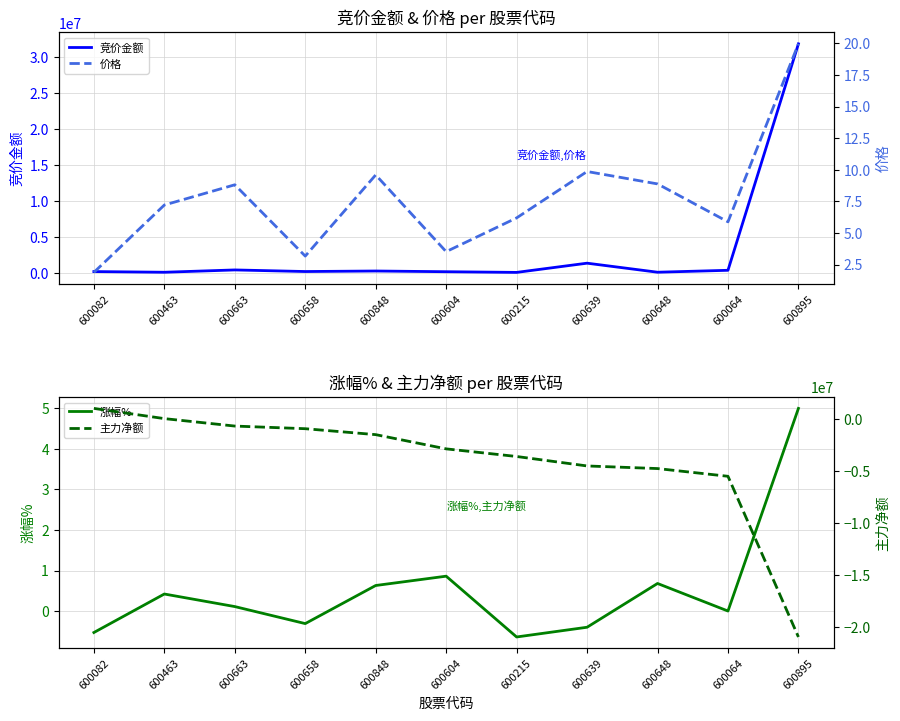

Rank the categories by 竞价金额 value from highest to lowest.

600895, 600639, 600663, 600064, 600848, 600658, 600082, 600604, 600648, 600463, 600215